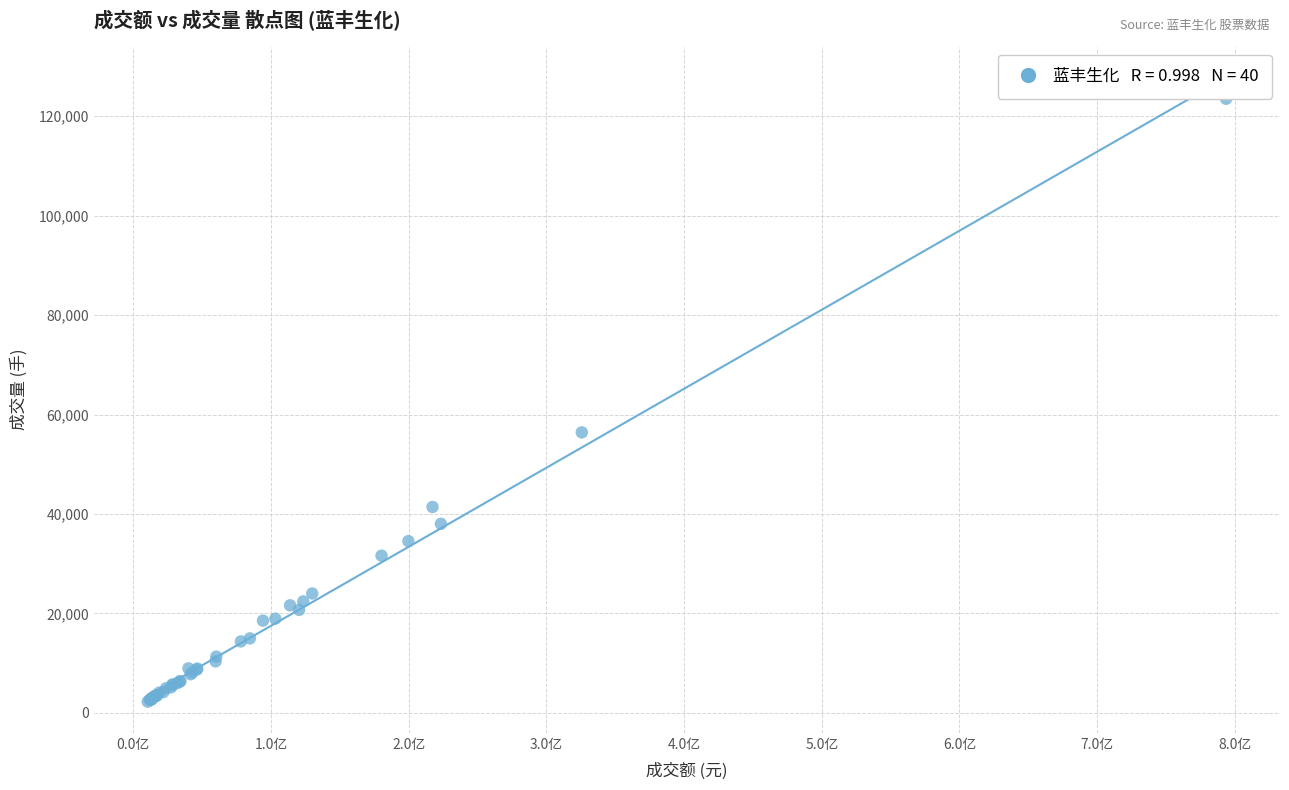

What Y value in the scatter plot is closest to 62883?

56419